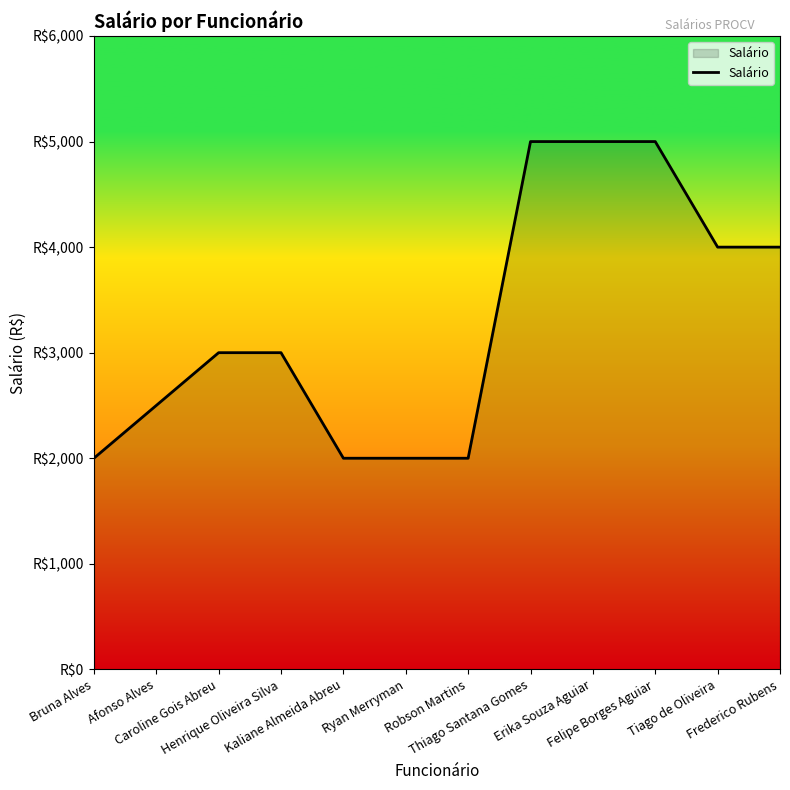

At which label is the value closest to 3500?

Caroline Gois Abreu